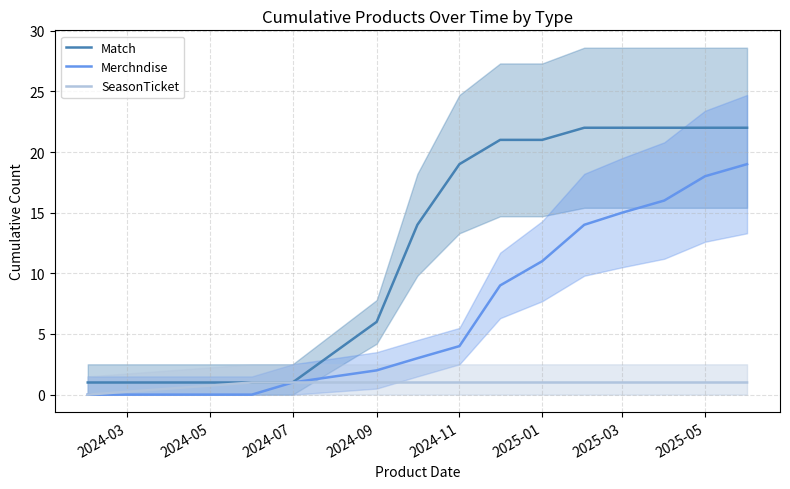

Which series has the largest total across all categories?

Match